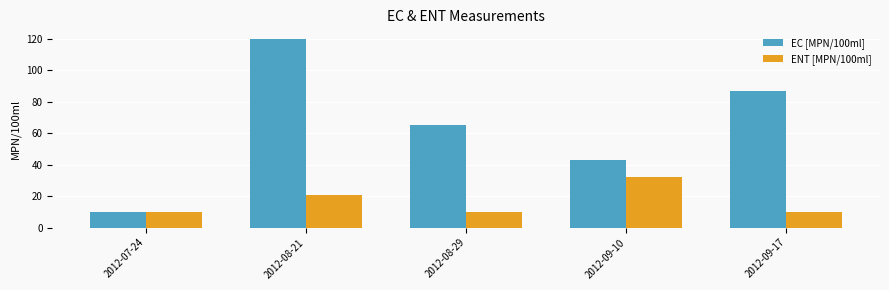

Reading right to left, extract all data points from this chart.

EC [MPN/100ml]: 2012-09-17=87	2012-09-10=43	2012-08-29=65	2012-08-21=120	2012-07-24=10
ENT [MPN/100ml]: 2012-09-17=10	2012-09-10=32	2012-08-29=10	2012-08-21=21	2012-07-24=10